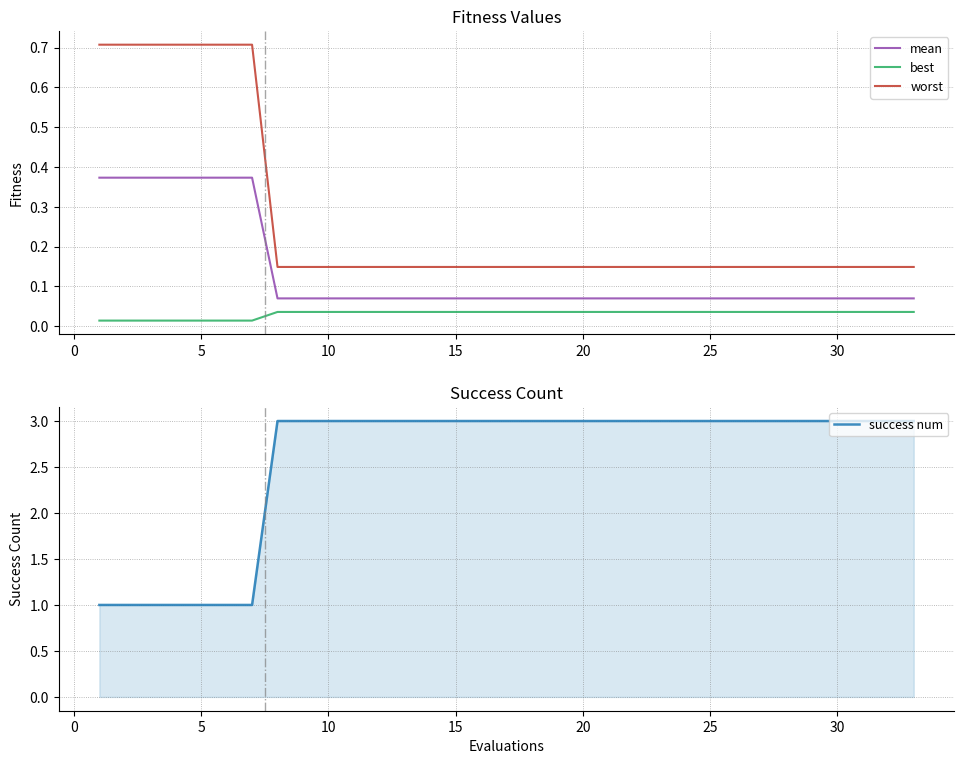

What is the sum of all worst values?

8.8